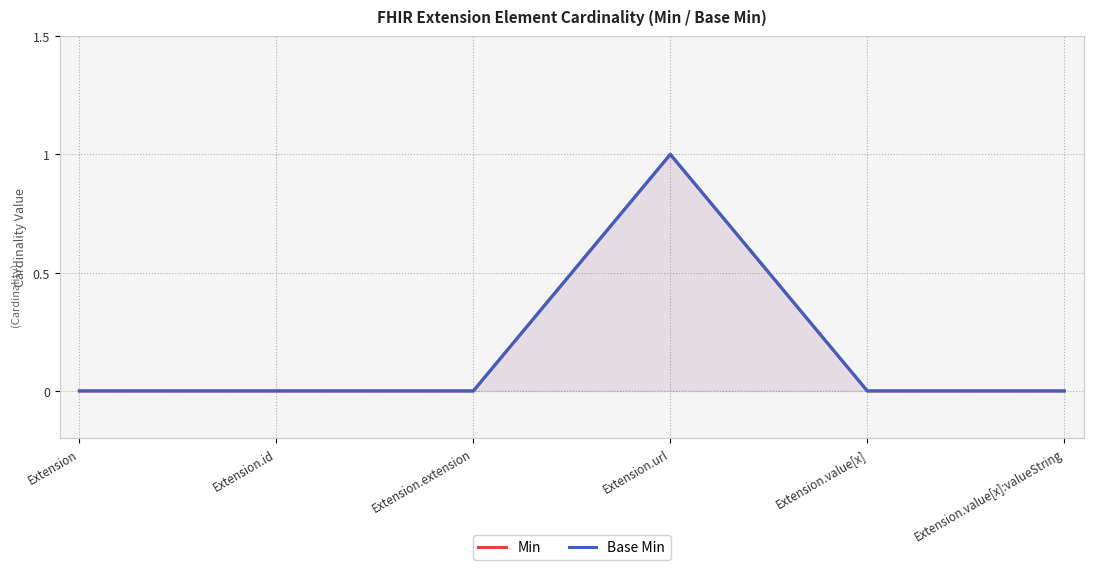

Does the chart display data point markers on the line(s)?

No